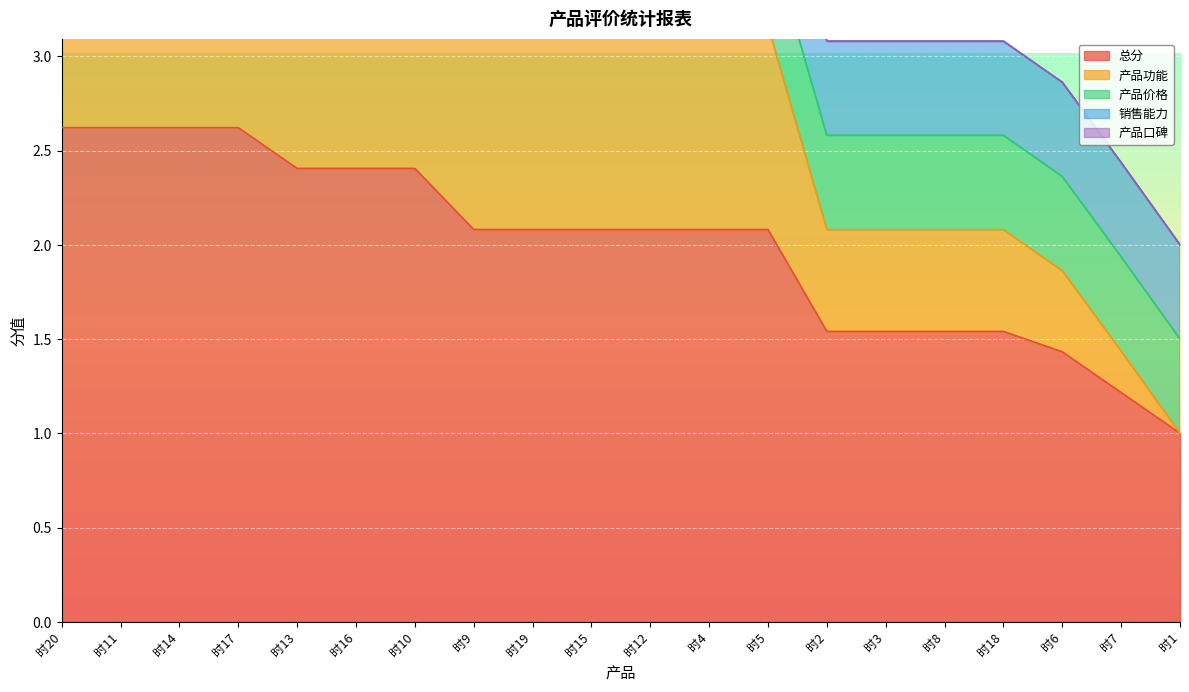

Reading left to right, transcribe all the data shown in this chart.

总分: 2.6	2.6	2.6	2.6	2.4	2.4	2.4	2.1	2.1	2.1	2.1	2.1	2.1	1.5	1.5	1.5	1.5	1.4	1.2	1.0
产品功能: 1.6	1.6	1.6	1.6	1.4	1.4	1.4	1.1	1.1	1.1	1.1	1.1	1.1	0.5	0.5	0.5	0.5	0.4	0.2	0.0
产品价格: 0.5	0.5	0.5	0.5	0.5	0.5	0.5	0.5	0.5	0.5	0.5	0.5	0.5	0.5	0.5	0.5	0.5	0.5	0.5	0.5
销售能力: 0.5	0.5	0.5	0.5	0.5	0.5	0.5	0.5	0.5	0.5	0.5	0.5	0.5	0.5	0.5	0.5	0.5	0.5	0.5	0.5
产品口碑: 0.0	0.0	0.0	0.0	0.0	0.0	0.0	0.0	0.0	0.0	0.0	0.0	0.0	0.0	0.0	0.0	0.0	0.0	0.0	0.0